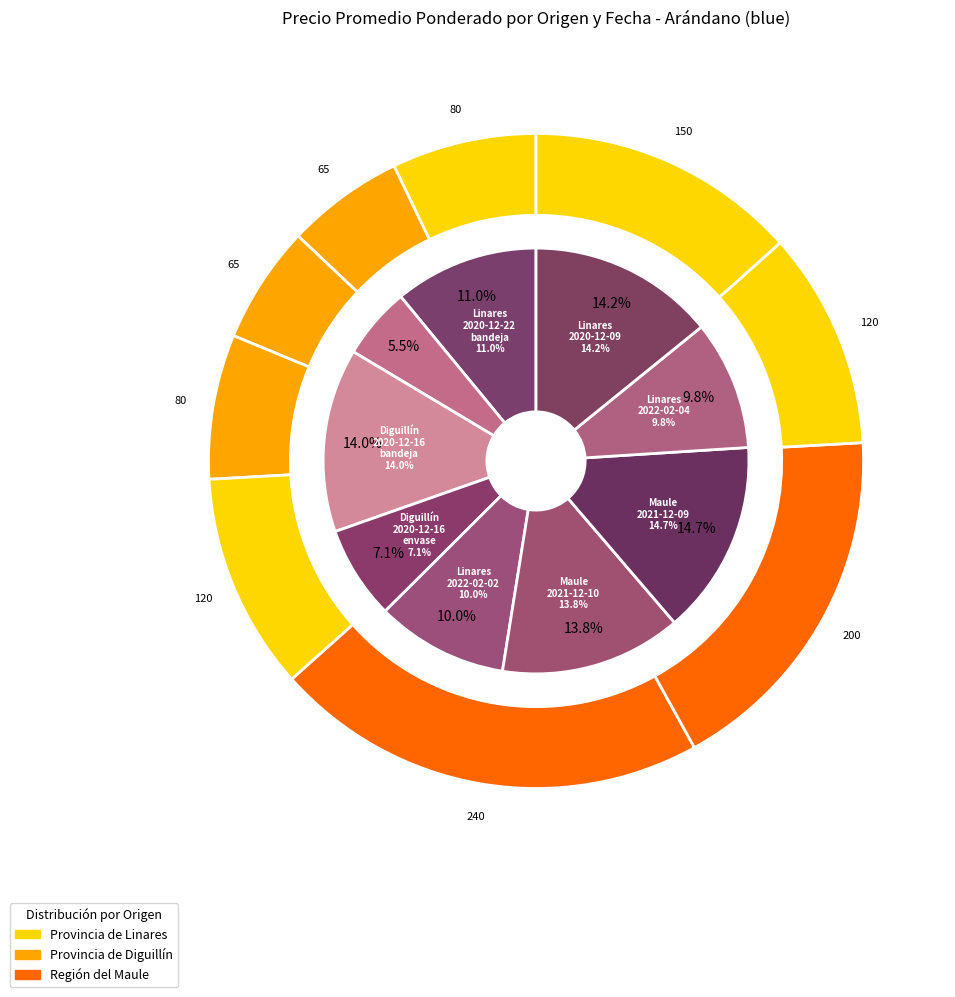

What portion of the pie excludes Provincia de Diguillín (2020-12-16, envase)?

92.9%